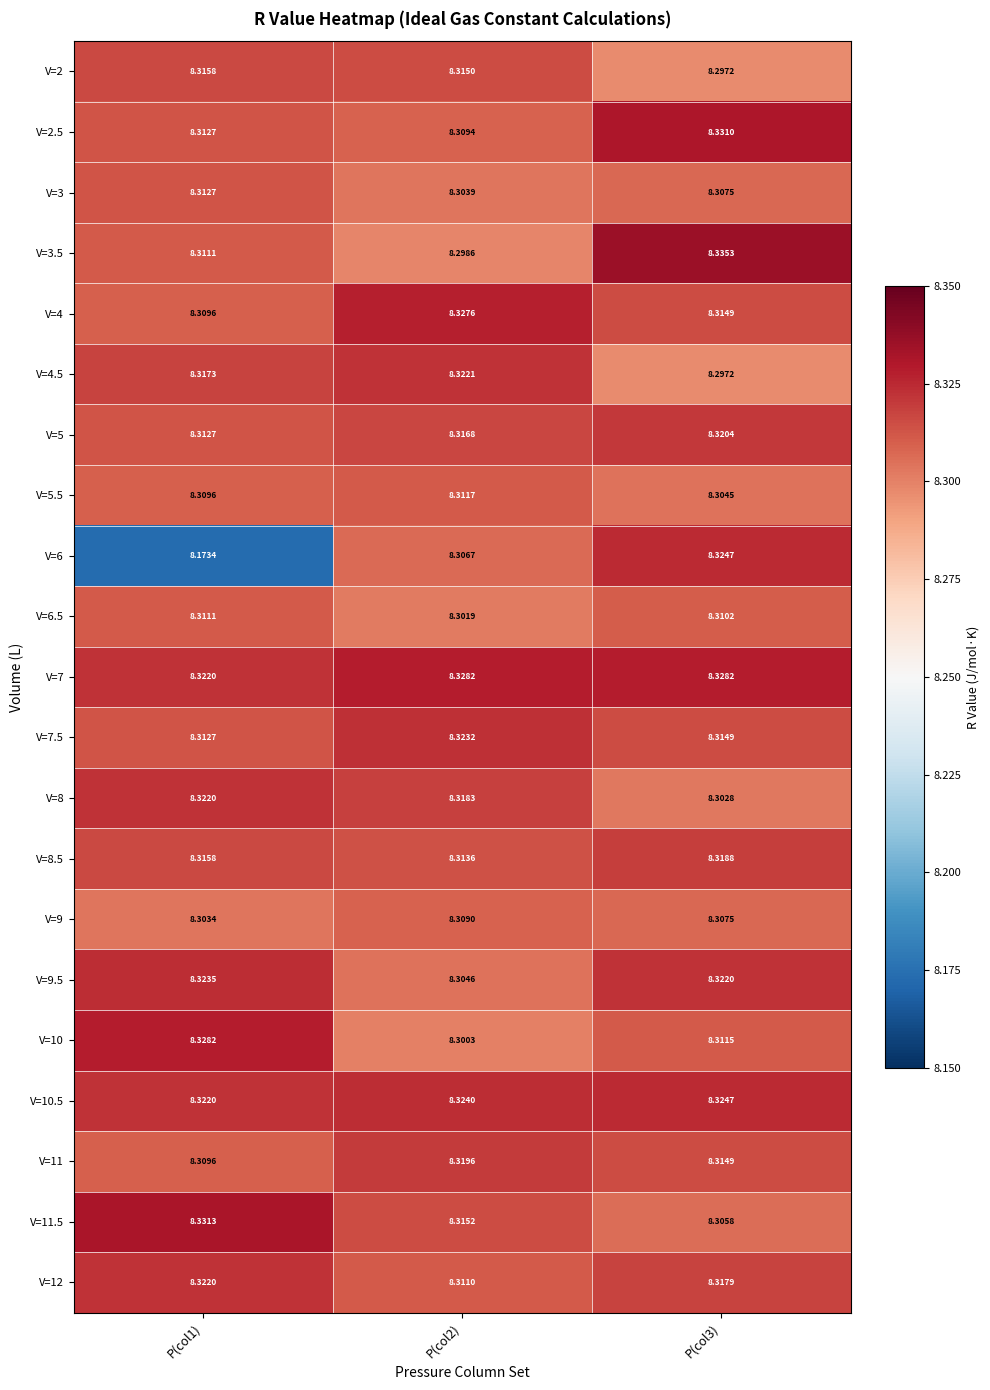

Reading left to right, what are all the values shown in this chart?

V=2: P(col1)=8.3	P(col2)=8.3	P(col3)=8.3
V=2.5: P(col1)=8.3	P(col2)=8.3	P(col3)=8.3
V=3: P(col1)=8.3	P(col2)=8.3	P(col3)=8.3
V=3.5: P(col1)=8.3	P(col2)=8.3	P(col3)=8.3
V=4: P(col1)=8.3	P(col2)=8.3	P(col3)=8.3
V=4.5: P(col1)=8.3	P(col2)=8.3	P(col3)=8.3
V=5: P(col1)=8.3	P(col2)=8.3	P(col3)=8.3
V=5.5: P(col1)=8.3	P(col2)=8.3	P(col3)=8.3
V=6: P(col1)=8.2	P(col2)=8.3	P(col3)=8.3
V=6.5: P(col1)=8.3	P(col2)=8.3	P(col3)=8.3
V=7: P(col1)=8.3	P(col2)=8.3	P(col3)=8.3
V=7.5: P(col1)=8.3	P(col2)=8.3	P(col3)=8.3
V=8: P(col1)=8.3	P(col2)=8.3	P(col3)=8.3
V=8.5: P(col1)=8.3	P(col2)=8.3	P(col3)=8.3
V=9: P(col1)=8.3	P(col2)=8.3	P(col3)=8.3
V=9.5: P(col1)=8.3	P(col2)=8.3	P(col3)=8.3
V=10: P(col1)=8.3	P(col2)=8.3	P(col3)=8.3
V=10.5: P(col1)=8.3	P(col2)=8.3	P(col3)=8.3
V=11: P(col1)=8.3	P(col2)=8.3	P(col3)=8.3
V=11.5: P(col1)=8.3	P(col2)=8.3	P(col3)=8.3
V=12: P(col1)=8.3	P(col2)=8.3	P(col3)=8.3